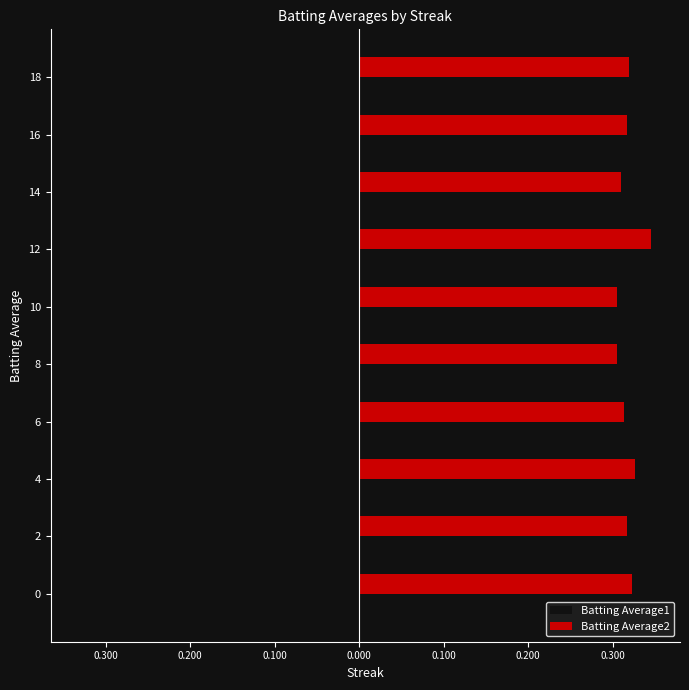

What are all the series names shown in the legend?

Batting Average1, Batting Average2